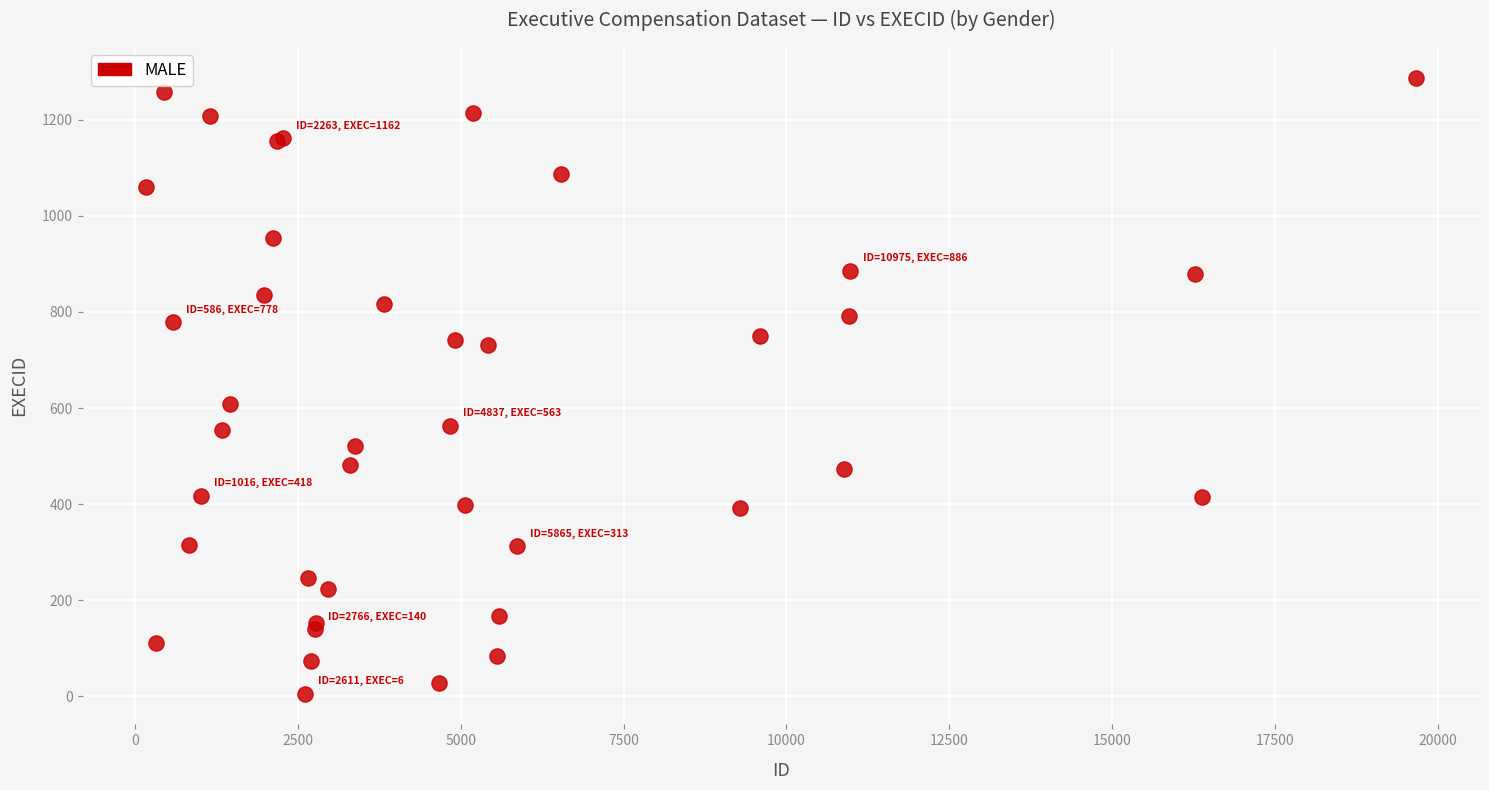

What Y value in the scatter plot is closest to 646?

608